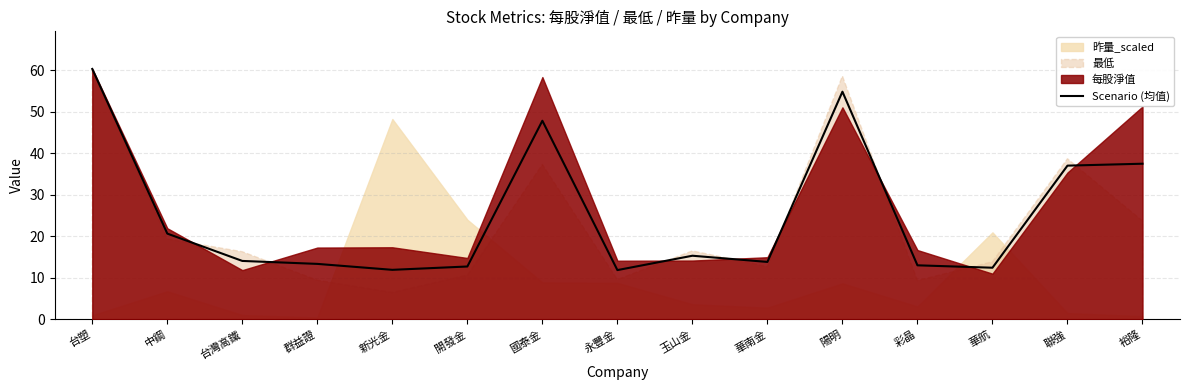

What is the sum of the values at 台灣高鐵 and 新光金?

26.1